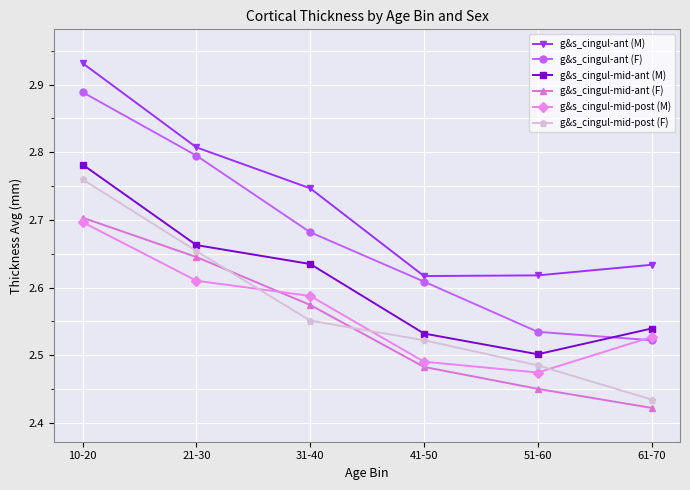

At which category does g&s_cingul-mid-ant (M) reach its first local valley?

51-60